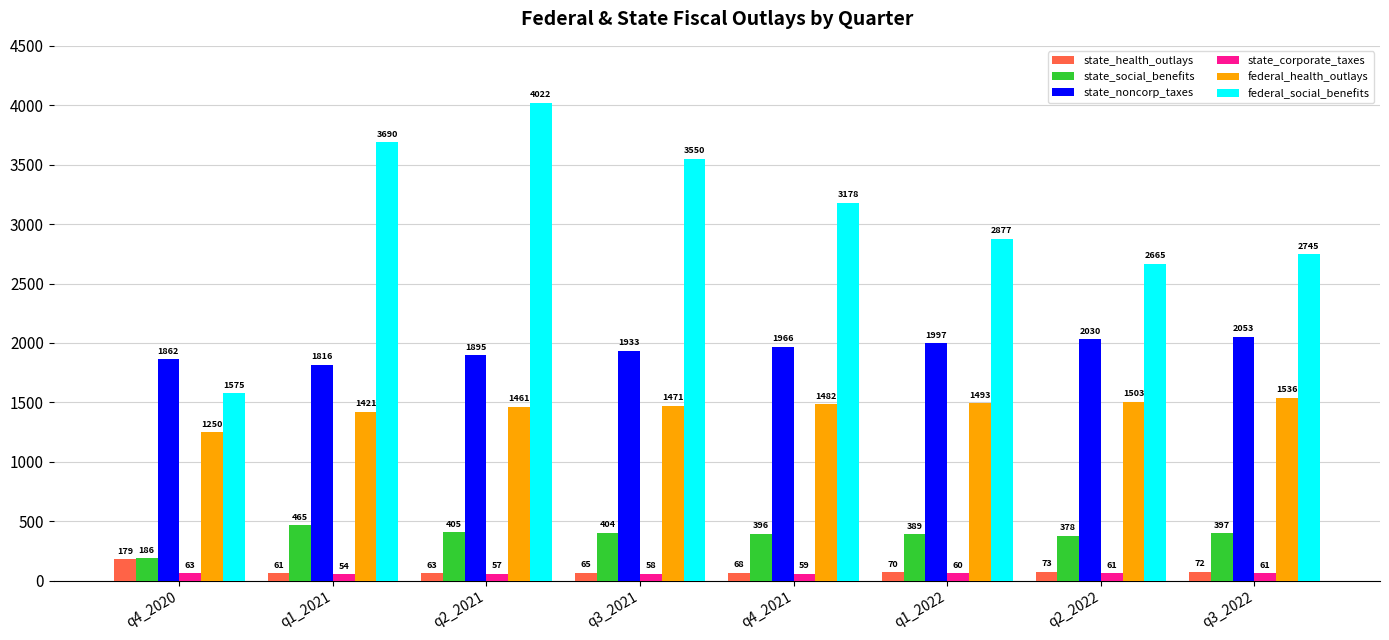

What is the difference between the maximum and minimum values in the state_social_benefits series?

279.2